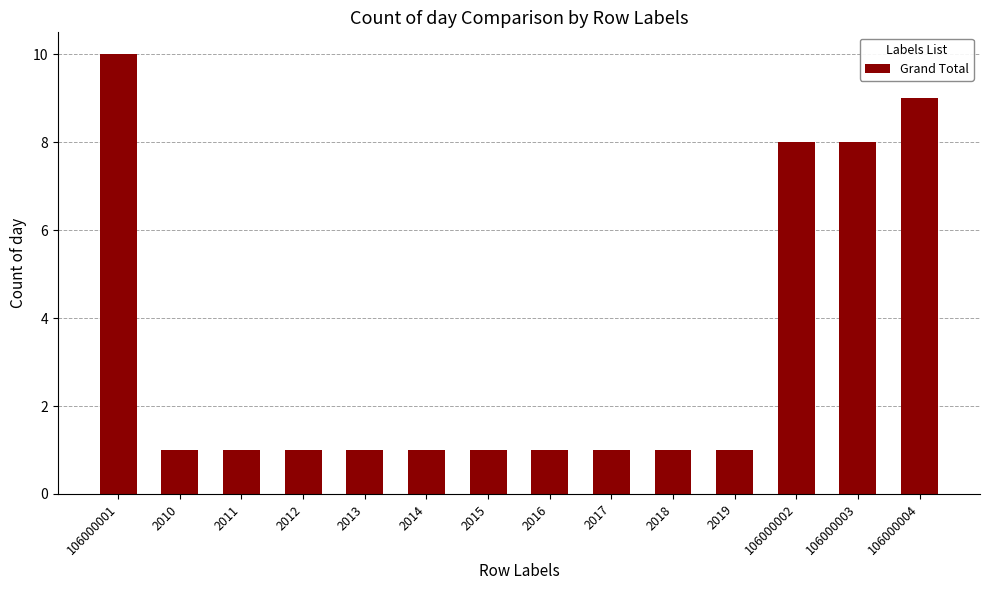

What is the value of the 3rd bar from the left?

1